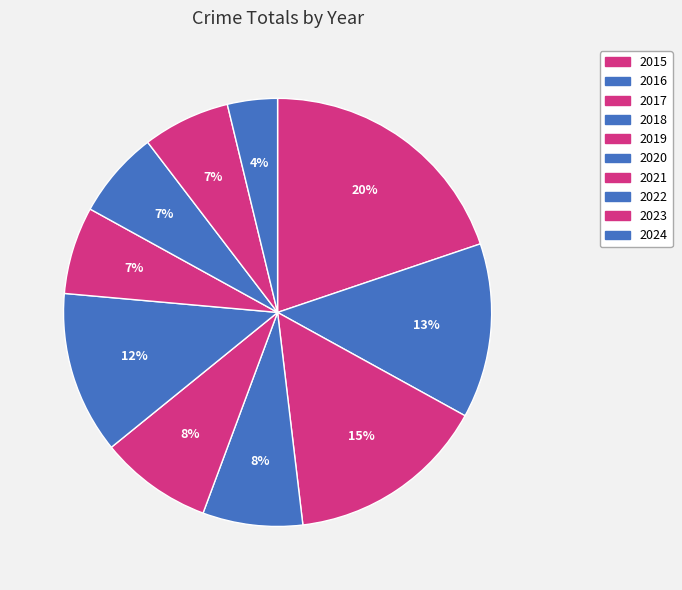

What percentage is the 2020 slice, to the nearest percent?

12%